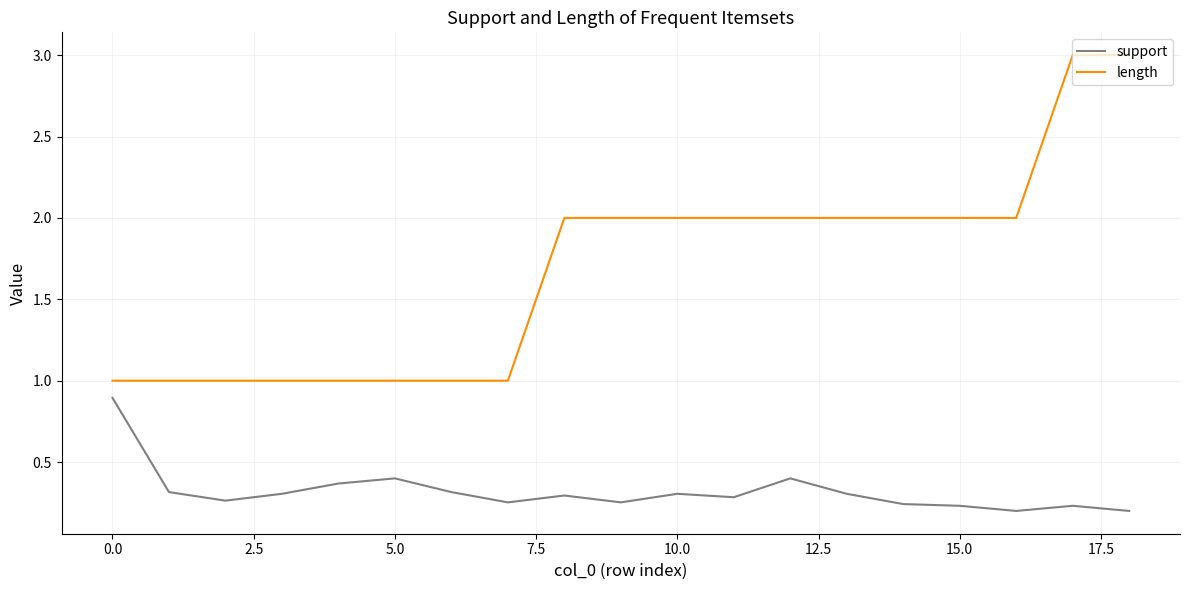

Does the chart display data point markers on the line(s)?

No